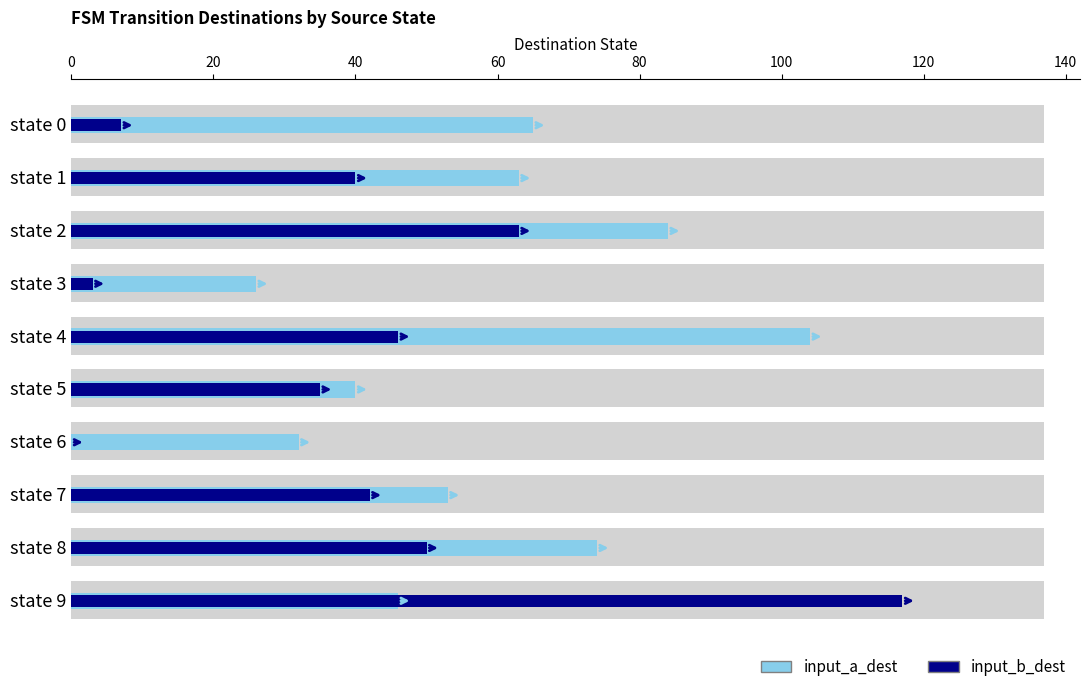

How many data points does each series have?

10